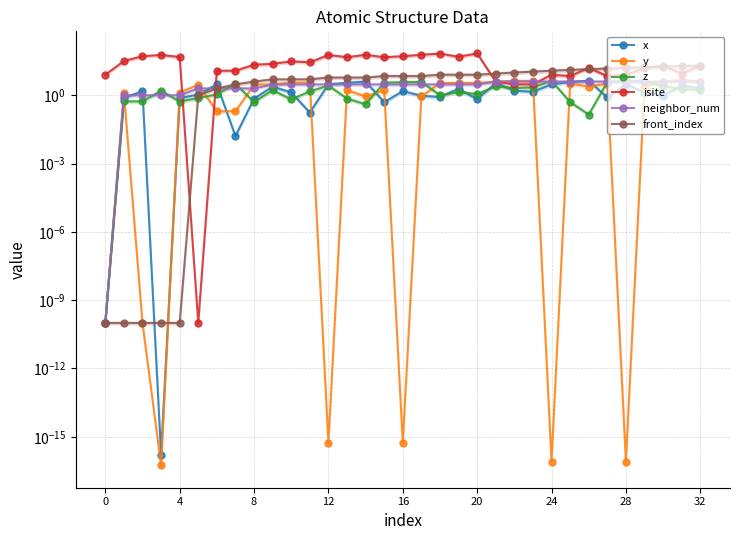

What is the difference between the z values at 13 and 32?

0.2